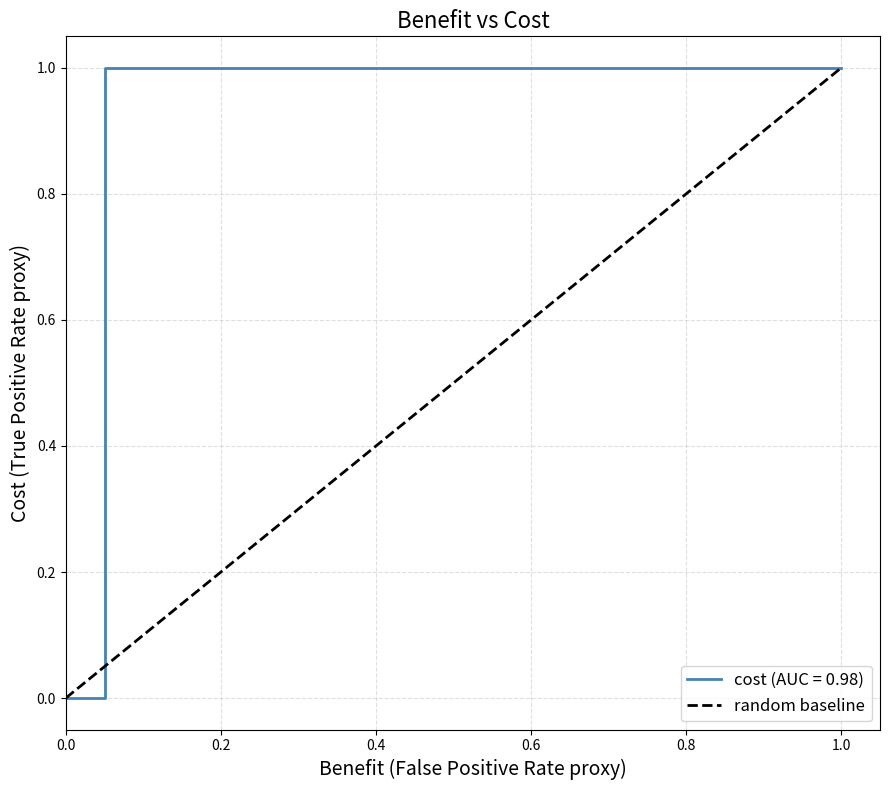

How many lines are shown in the chart?

1